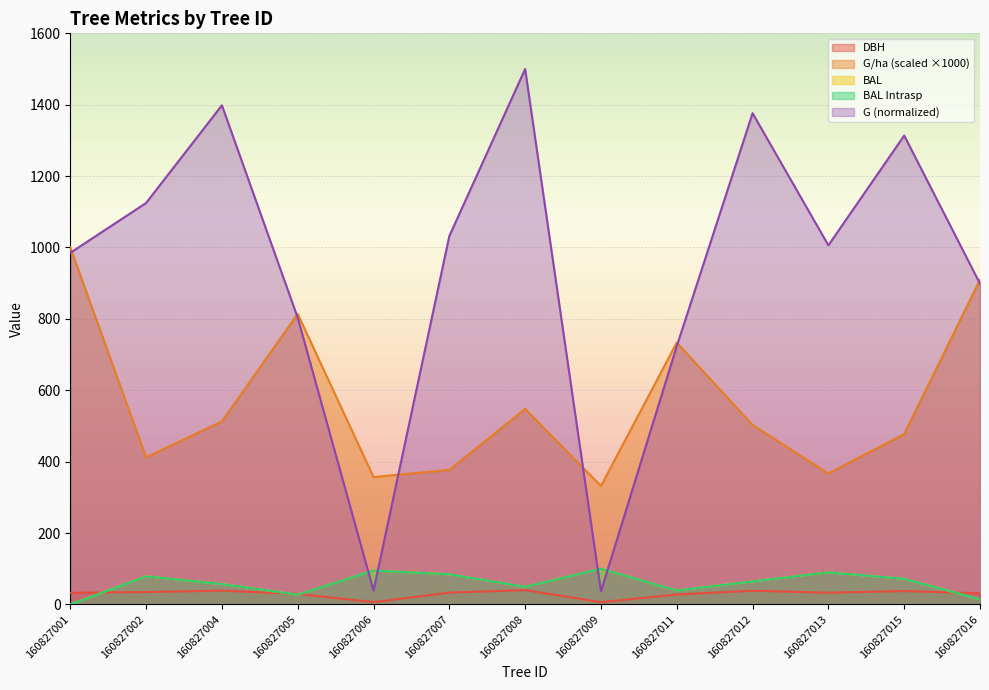

How many interior local valleys does the dbh series have?

3